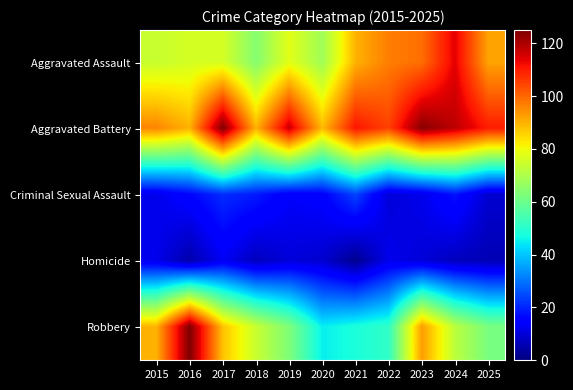

Which series has the widest spread of values?

Robbery